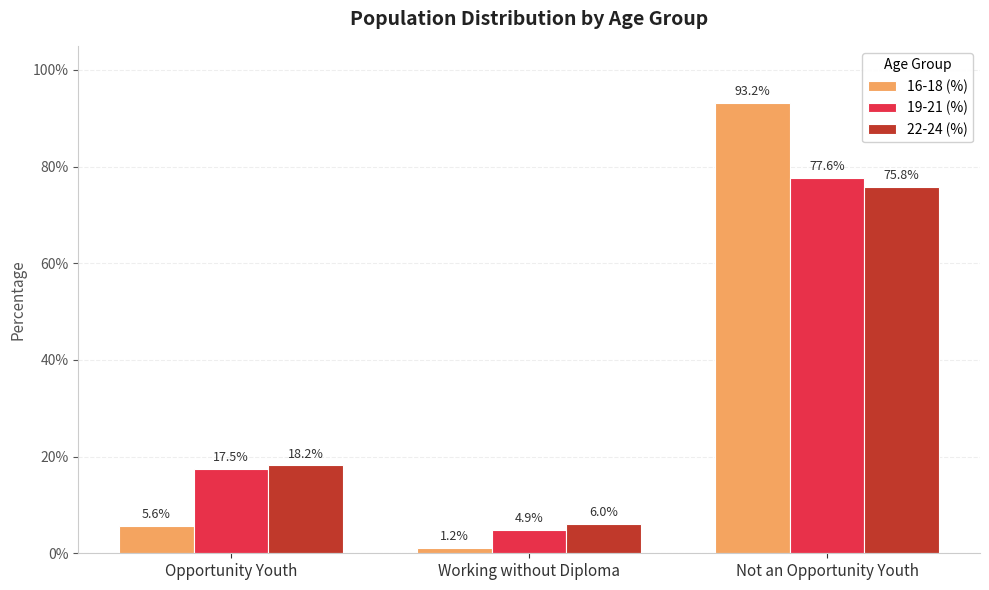

Reading right to left, transcribe all the data shown in this chart.

16-18 (%): Not an Opportunity Youth=0.9	Working without Diploma=0.0	Opportunity Youth=0.1
19-21 (%): Not an Opportunity Youth=0.8	Working without Diploma=0.0	Opportunity Youth=0.2
22-24 (%): Not an Opportunity Youth=0.8	Working without Diploma=0.1	Opportunity Youth=0.2